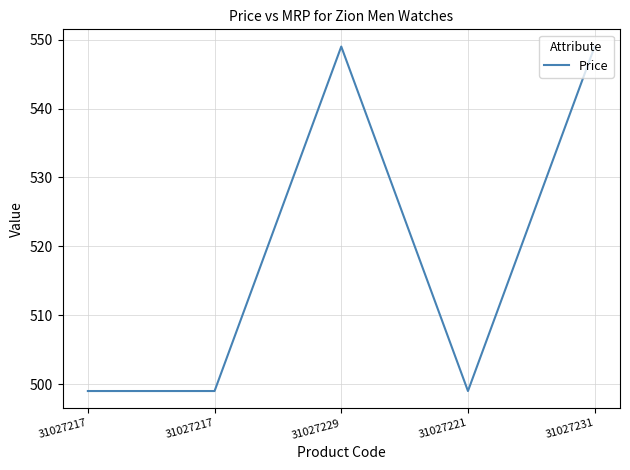

What is the label of the 4th point from the right?

31027217